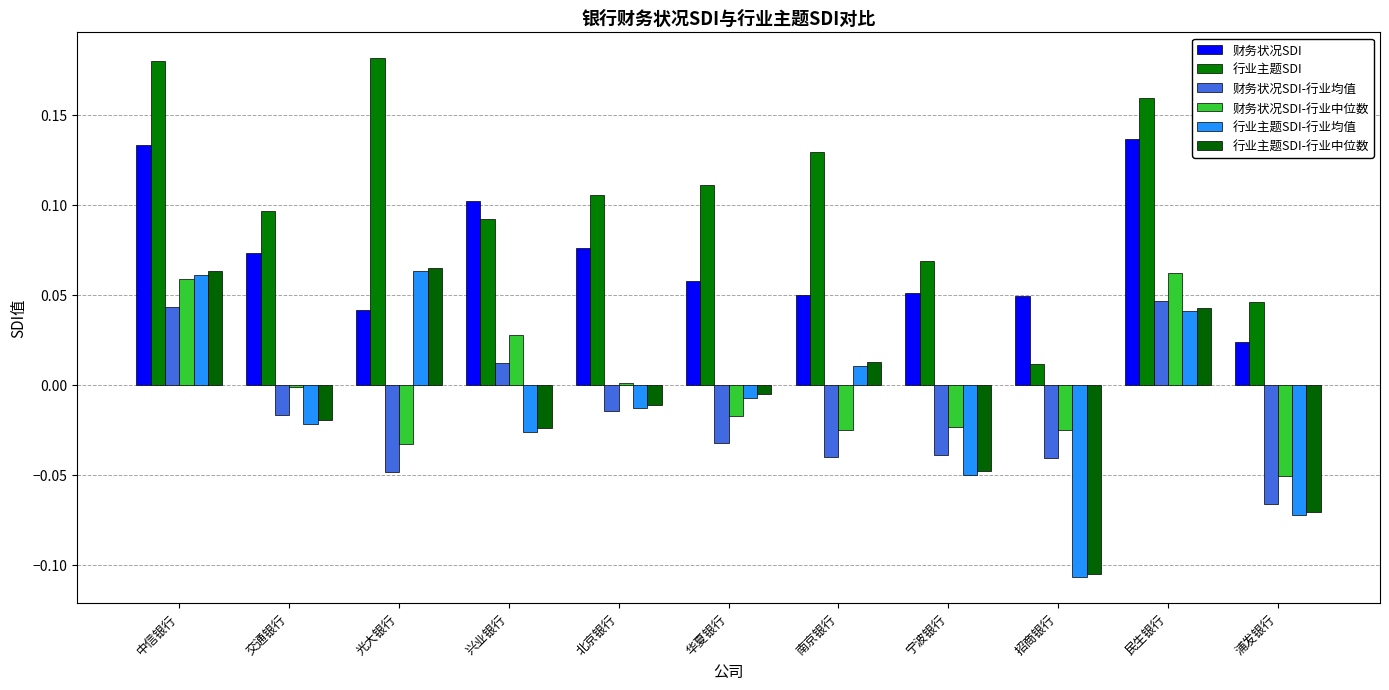

What is the label of the 5th bar from the right?

南京银行